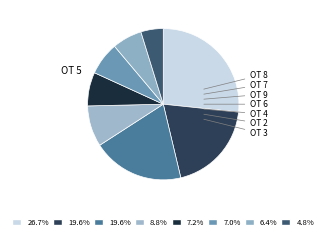

How many segments does this pie chart have?

8